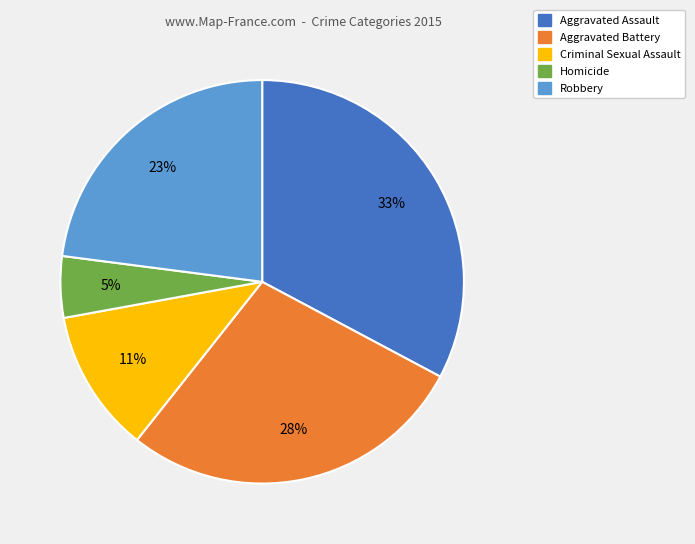

What percentage is the Aggravated Battery slice, to the nearest percent?

28%